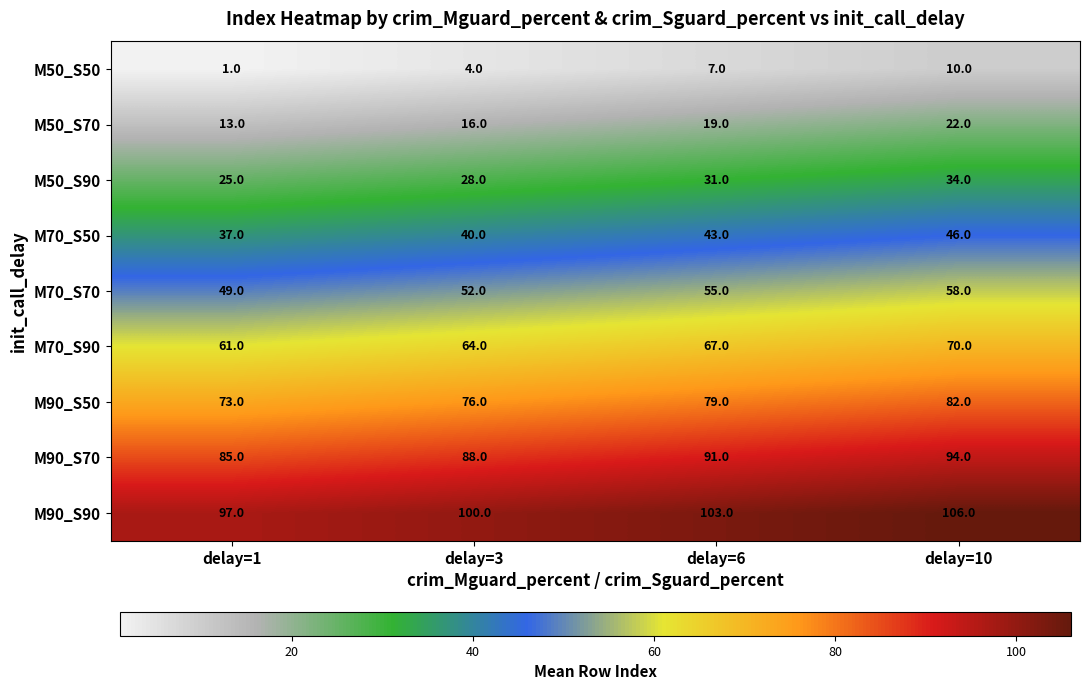

What is the spread (max minus min) of values at delay=1?

96